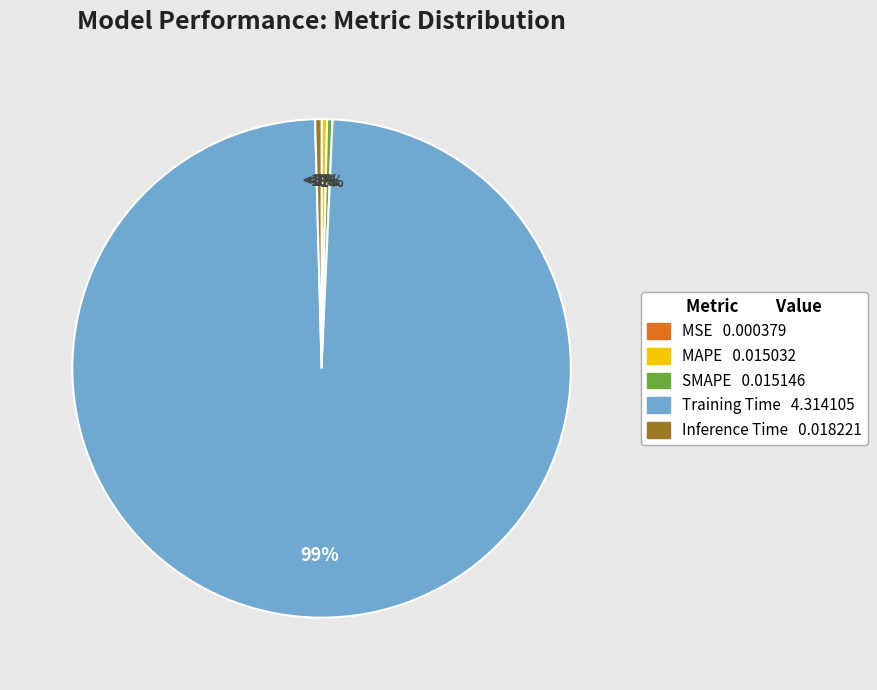

Which category accounts for the majority?

Training Time